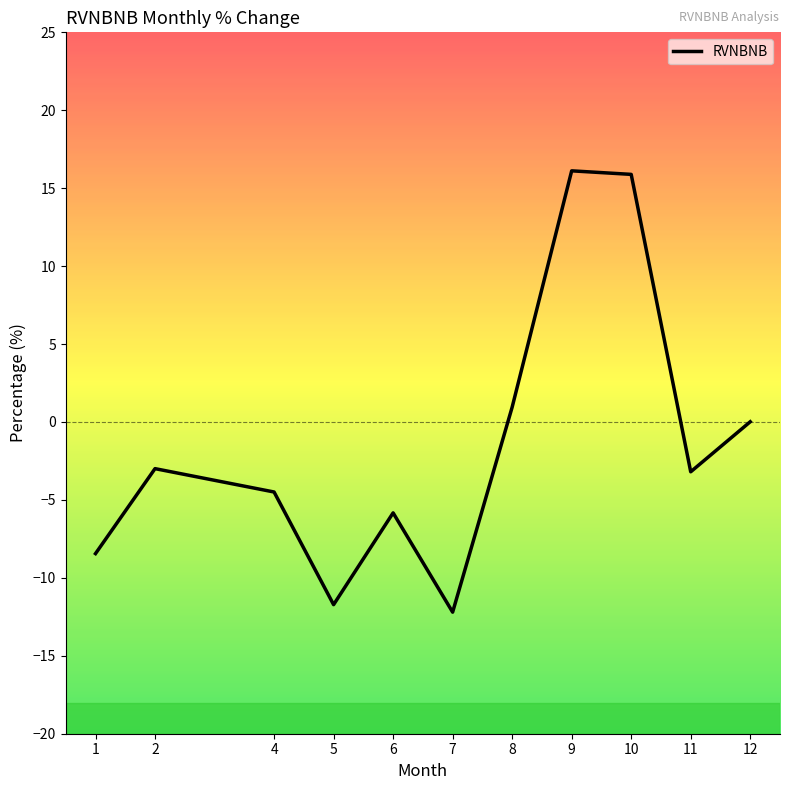

Where is the first local minimum?

5